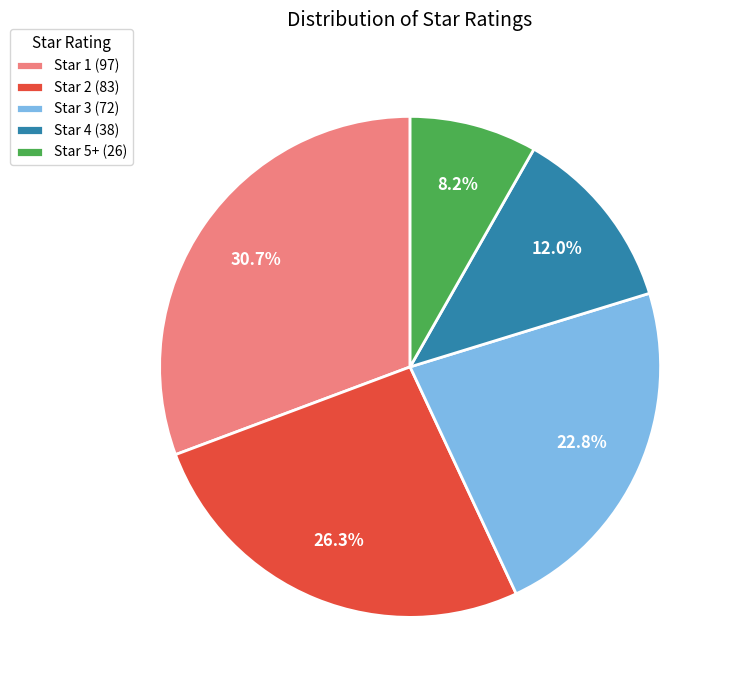

Rank the categories by value from lowest to highest.

Star 5+ (26), Star 4 (38), Star 3 (72), Star 2 (83), Star 1 (97)